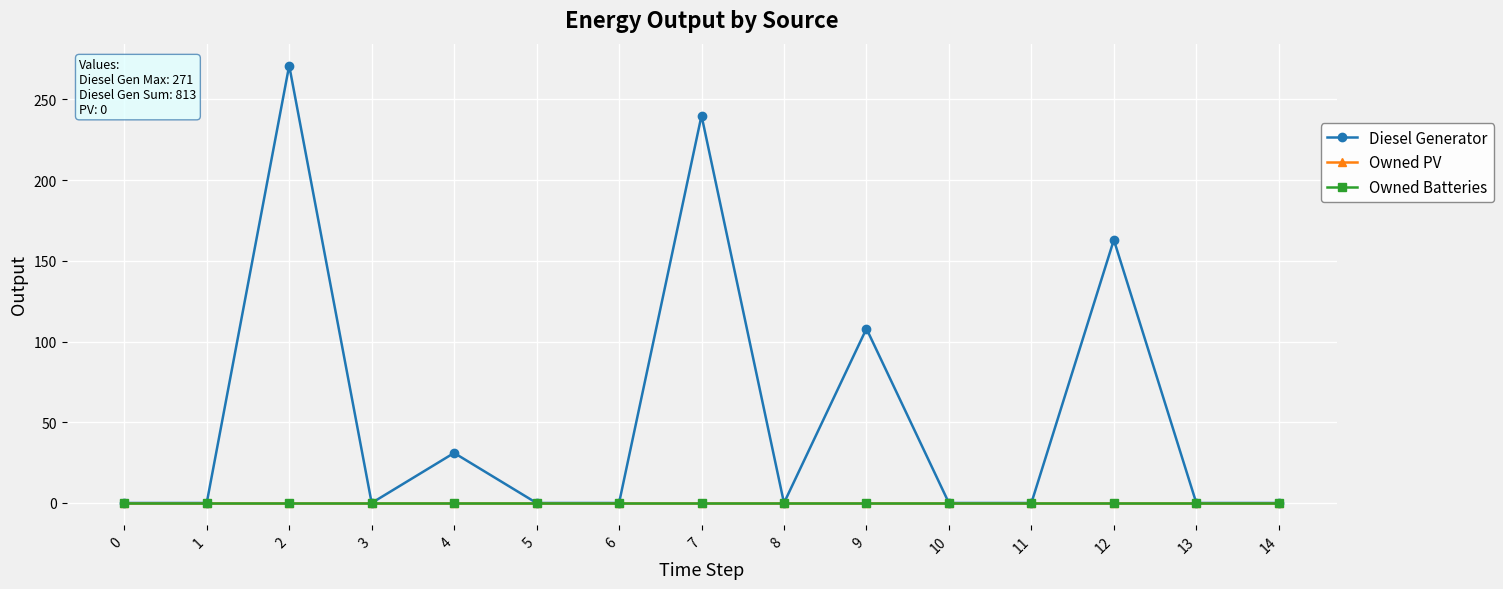

Does the chart have visible grid lines?

Yes